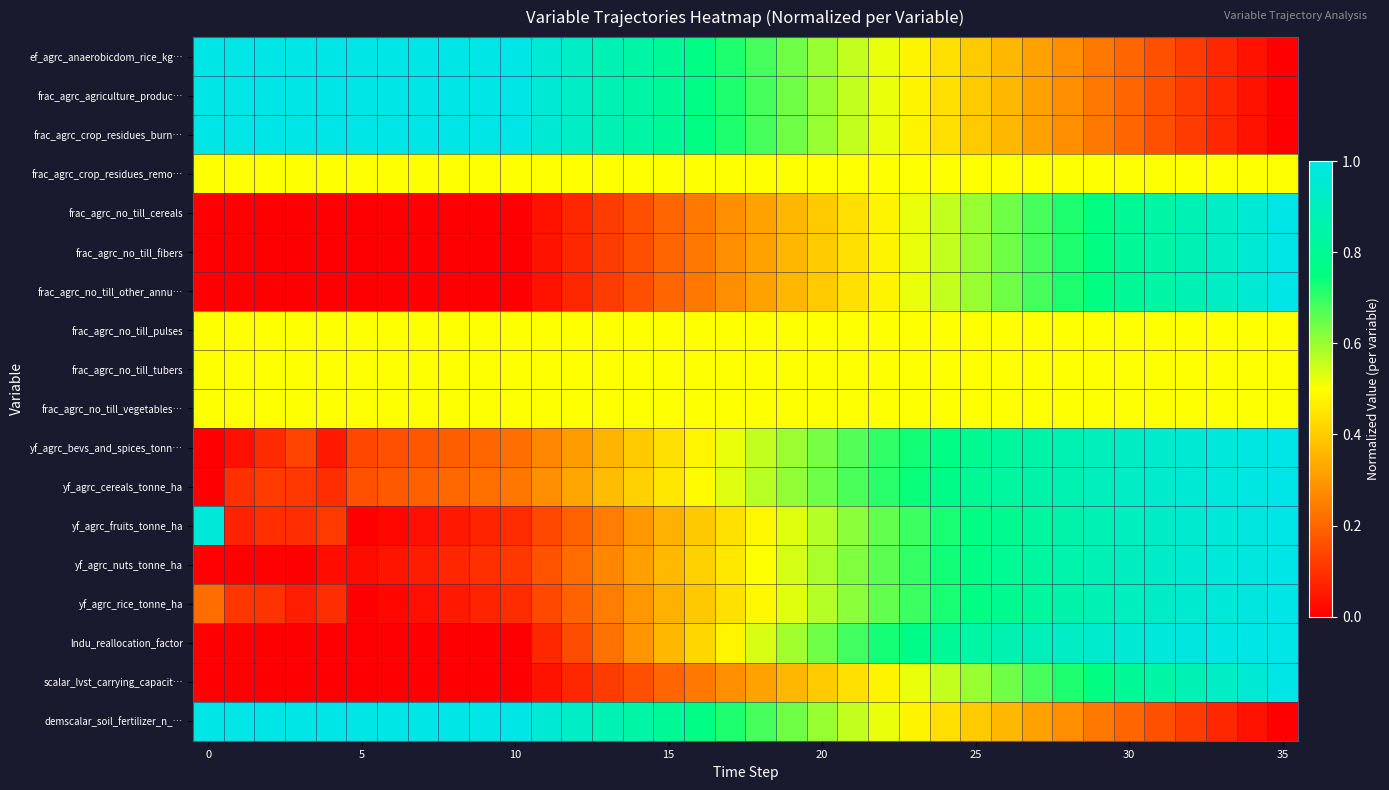

Reading left to right, extract all data points from this chart.

ef_agrc_anaerobicdom_rice_kg…: 1.0	1.0	1.0	1.0	1.0	1.0	1.0	1.0	1.0	1.0	1.0	1.0	0.9	0.9	0.8	0.8	0.8	0.7	0.7	0.6	0.6	0.6	0.5	0.5	0.4	0.4	0.4	0.3	0.3	0.2	0.2	0.2	0.1	0.1	0.0	0.0
frac_agrc_agriculture_produc…: 1.0	1.0	1.0	1.0	1.0	1.0	1.0	1.0	1.0	1.0	1.0	1.0	0.9	0.9	0.8	0.8	0.8	0.7	0.7	0.6	0.6	0.6	0.5	0.5	0.4	0.4	0.4	0.3	0.3	0.2	0.2	0.2	0.1	0.1	0.0	0.0
frac_agrc_crop_residues_burn…: 1.0	1.0	1.0	1.0	1.0	1.0	1.0	1.0	1.0	1.0	1.0	1.0	0.9	0.9	0.8	0.8	0.8	0.7	0.7	0.6	0.6	0.6	0.5	0.5	0.4	0.4	0.4	0.3	0.3	0.2	0.2	0.2	0.1	0.1	0.0	0.0
frac_agrc_crop_residues_remo…: 0.5	0.5	0.5	0.5	0.5	0.5	0.5	0.5	0.5	0.5	0.5	0.5	0.5	0.5	0.5	0.5	0.5	0.5	0.5	0.5	0.5	0.5	0.5	0.5	0.5	0.5	0.5	0.5	0.5	0.5	0.5	0.5	0.5	0.5	0.5	0.5
frac_agrc_no_till_cereals: 0.0	0.0	0.0	0.0	0.0	0.0	0.0	0.0	0.0	0.0	0.0	0.0	0.1	0.1	0.2	0.2	0.2	0.3	0.3	0.4	0.4	0.4	0.5	0.5	0.6	0.6	0.6	0.7	0.7	0.8	0.8	0.8	0.9	0.9	1.0	1.0
frac_agrc_no_till_fibers: 0.0	0.0	0.0	0.0	0.0	0.0	0.0	0.0	0.0	0.0	0.0	0.0	0.1	0.1	0.2	0.2	0.2	0.3	0.3	0.4	0.4	0.4	0.5	0.5	0.6	0.6	0.6	0.7	0.7	0.8	0.8	0.8	0.9	0.9	1.0	1.0
frac_agrc_no_till_other_annu…: 0.0	0.0	0.0	0.0	0.0	0.0	0.0	0.0	0.0	0.0	0.0	0.0	0.1	0.1	0.2	0.2	0.2	0.3	0.3	0.4	0.4	0.4	0.5	0.5	0.6	0.6	0.6	0.7	0.7	0.8	0.8	0.8	0.9	0.9	1.0	1.0
frac_agrc_no_till_pulses: 0.5	0.5	0.5	0.5	0.5	0.5	0.5	0.5	0.5	0.5	0.5	0.5	0.5	0.5	0.5	0.5	0.5	0.5	0.5	0.5	0.5	0.5	0.5	0.5	0.5	0.5	0.5	0.5	0.5	0.5	0.5	0.5	0.5	0.5	0.5	0.5
frac_agrc_no_till_tubers: 0.5	0.5	0.5	0.5	0.5	0.5	0.5	0.5	0.5	0.5	0.5	0.5	0.5	0.5	0.5	0.5	0.5	0.5	0.5	0.5	0.5	0.5	0.5	0.5	0.5	0.5	0.5	0.5	0.5	0.5	0.5	0.5	0.5	0.5	0.5	0.5
frac_agrc_no_till_vegetables…: 0.5	0.5	0.5	0.5	0.5	0.5	0.5	0.5	0.5	0.5	0.5	0.5	0.5	0.5	0.5	0.5	0.5	0.5	0.5	0.5	0.5	0.5	0.5	0.5	0.5	0.5	0.5	0.5	0.5	0.5	0.5	0.5	0.5	0.5	0.5	0.5
yf_agrc_bevs_and_spices_tonn…: 0.0	0.0	0.1	0.1	0.1	0.1	0.2	0.2	0.2	0.2	0.2	0.3	0.3	0.4	0.4	0.4	0.5	0.5	0.6	0.6	0.6	0.7	0.7	0.7	0.8	0.8	0.8	0.8	0.9	0.9	0.9	0.9	1.0	1.0	1.0	1.0
yf_agrc_cereals_tonne_ha: 0.0	0.1	0.1	0.1	0.1	0.2	0.2	0.2	0.2	0.2	0.2	0.3	0.3	0.4	0.4	0.5	0.5	0.5	0.6	0.6	0.6	0.7	0.7	0.7	0.8	0.8	0.8	0.9	0.9	0.9	0.9	0.9	1.0	1.0	1.0	1.0
yf_agrc_fruits_tonne_ha: 1.0	0.1	0.1	0.1	0.1	0.0	0.0	0.0	0.1	0.1	0.1	0.1	0.2	0.2	0.3	0.3	0.4	0.4	0.5	0.5	0.6	0.6	0.7	0.7	0.7	0.8	0.8	0.8	0.9	0.9	0.9	0.9	0.9	1.0	1.0	1.0
yf_agrc_nuts_tonne_ha: 0.0	0.0	0.0	0.0	0.0	0.0	0.0	0.1	0.1	0.1	0.1	0.2	0.2	0.3	0.3	0.4	0.4	0.5	0.5	0.5	0.6	0.6	0.7	0.7	0.7	0.8	0.8	0.8	0.9	0.9	0.9	0.9	1.0	1.0	1.0	1.0
yf_agrc_rice_tonne_ha: 0.2	0.1	0.1	0.1	0.1	0.0	0.0	0.0	0.1	0.1	0.1	0.1	0.2	0.2	0.3	0.3	0.4	0.4	0.5	0.5	0.6	0.6	0.7	0.7	0.7	0.8	0.8	0.8	0.9	0.9	0.9	0.9	0.9	1.0	1.0	1.0
lndu_reallocation_factor: 0.0	0.0	0.0	0.0	0.0	0.0	0.0	0.0	0.0	0.0	0.0	0.1	0.2	0.2	0.3	0.4	0.4	0.5	0.5	0.6	0.6	0.7	0.7	0.8	0.8	0.8	0.9	0.9	0.9	0.9	1.0	1.0	1.0	1.0	1.0	1.0
scalar_lvst_carrying_capacit…: 0.0	0.0	0.0	0.0	0.0	0.0	0.0	0.0	0.0	0.0	0.0	0.0	0.1	0.1	0.2	0.2	0.2	0.3	0.3	0.4	0.4	0.4	0.5	0.5	0.6	0.6	0.6	0.7	0.7	0.8	0.8	0.8	0.9	0.9	1.0	1.0
demscalar_soil_fertilizer_n_…: 1.0	1.0	1.0	1.0	1.0	1.0	1.0	1.0	1.0	1.0	1.0	1.0	0.9	0.9	0.8	0.8	0.8	0.7	0.7	0.6	0.6	0.6	0.5	0.5	0.4	0.4	0.4	0.3	0.3	0.2	0.2	0.2	0.1	0.1	0.0	0.0